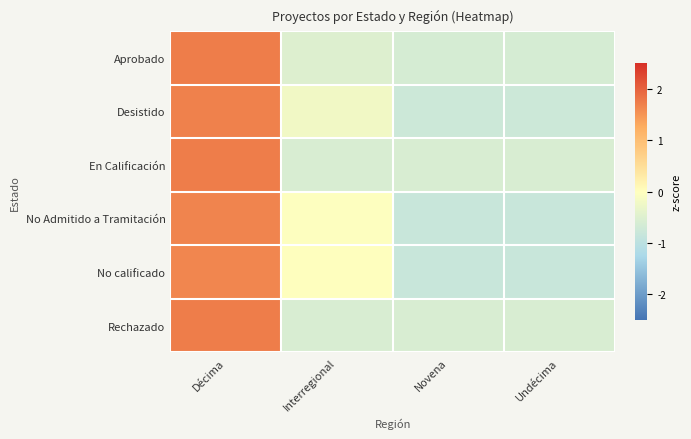

At how many categories does at least one series exceed 0?

1